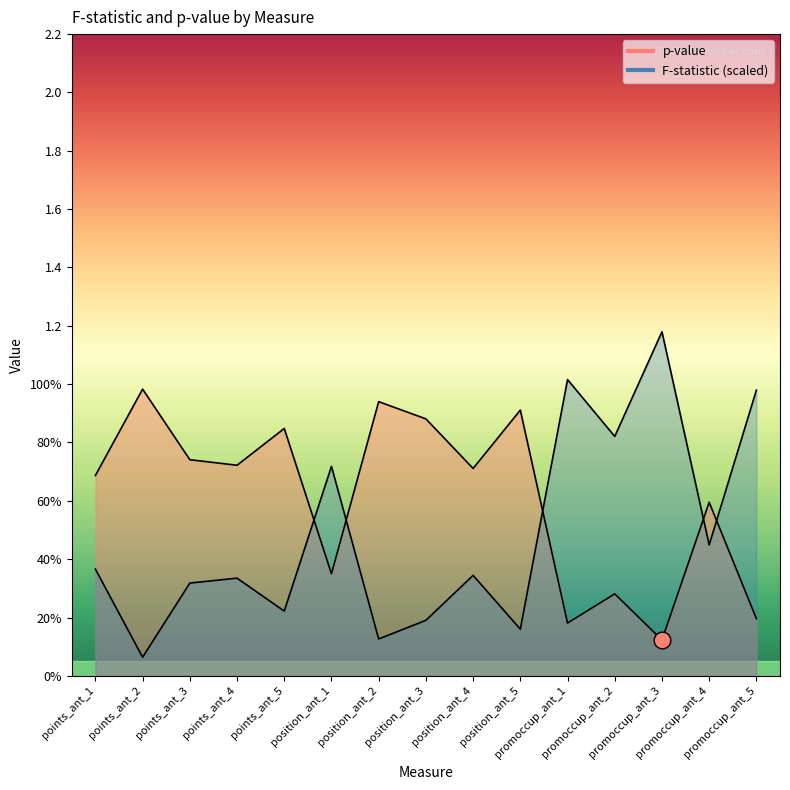

What is the difference between the maximum and minimum values in the F-statistic series?

1.1